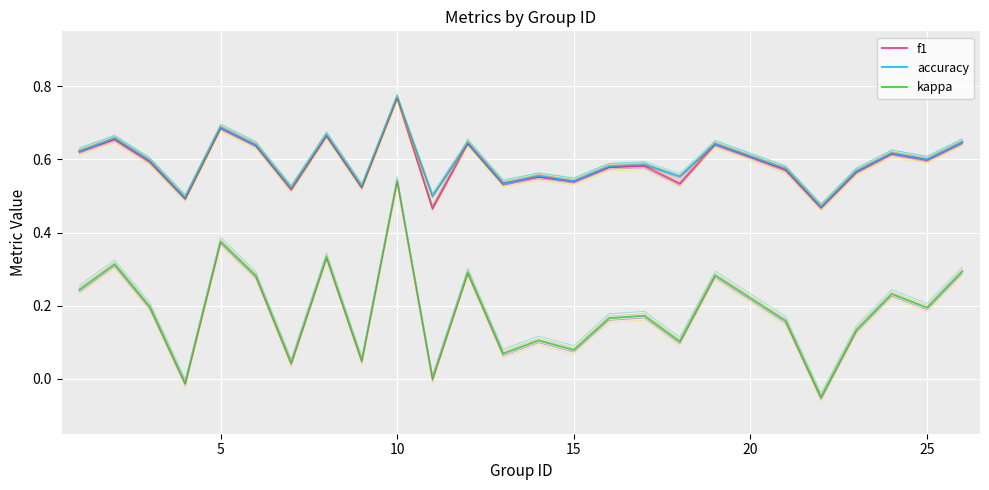

Is it true that accuracy equals 0.8 at 25?

False